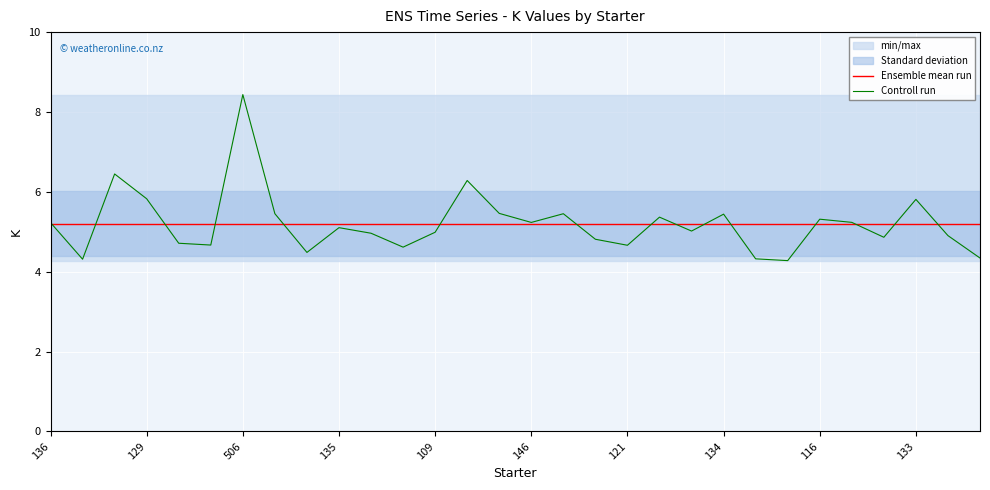

What are all the series names shown in the legend?

Ensemble mean run, Controll run